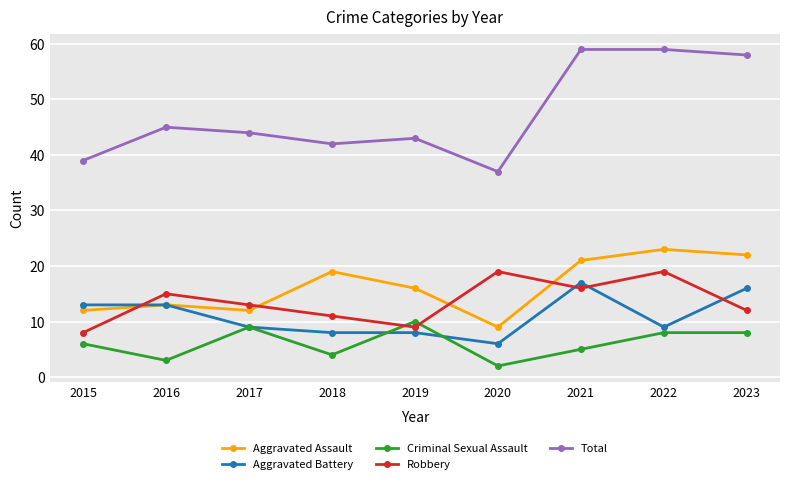

The value of Robbery at 2021 is 16. True or false?

True